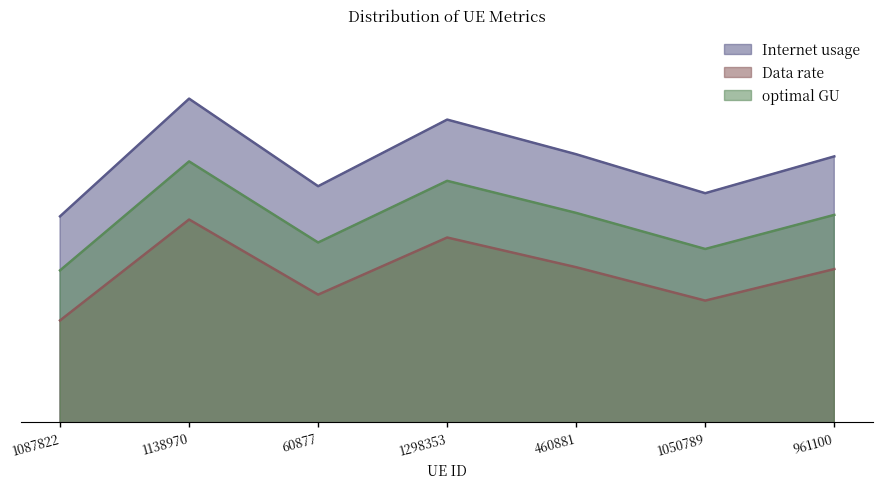

What is the smallest value displayed?

95.5